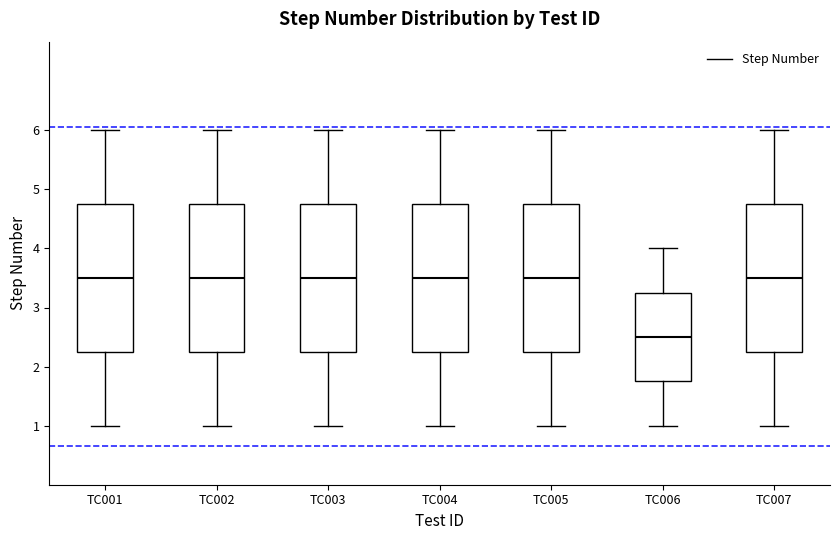

Reading left to right, read every box against the y-axis: the position of its median line, the range the box covers, and the ends of its whiskers. The values are not printed on the chart, so give them approximately, as read against the axis.

TC001: median 3.5, box 2.3 to 4.8, whiskers 1.0 to 6.0
TC002: median 3.5, box 2.3 to 4.8, whiskers 1.0 to 6.0
TC003: median 3.5, box 2.3 to 4.8, whiskers 1.0 to 6.0
TC004: median 3.5, box 2.3 to 4.8, whiskers 1.0 to 6.0
TC005: median 3.5, box 2.3 to 4.8, whiskers 1.0 to 6.0
TC006: median 2.5, box 1.8 to 3.3, whiskers 1.0 to 4.0
TC007: median 3.5, box 2.3 to 4.8, whiskers 1.0 to 6.0